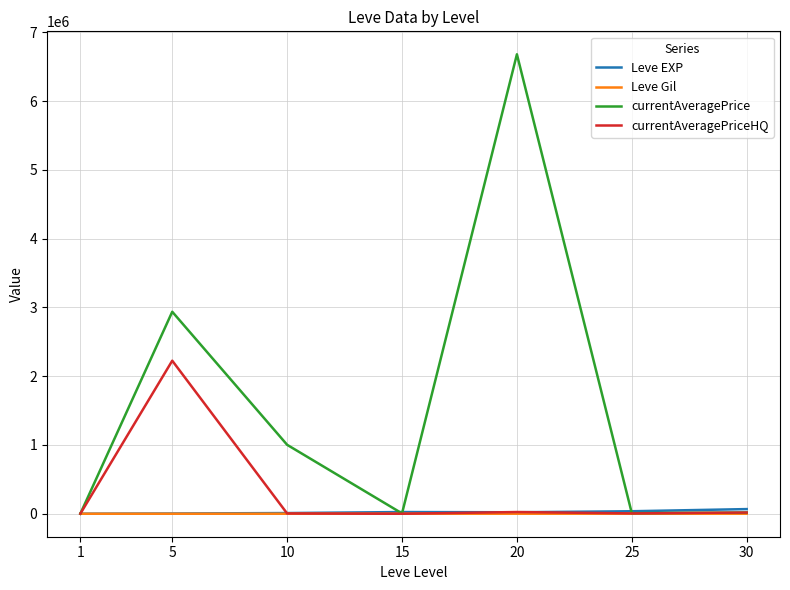

Which series has the largest range (max minus min)?

currentAveragePrice